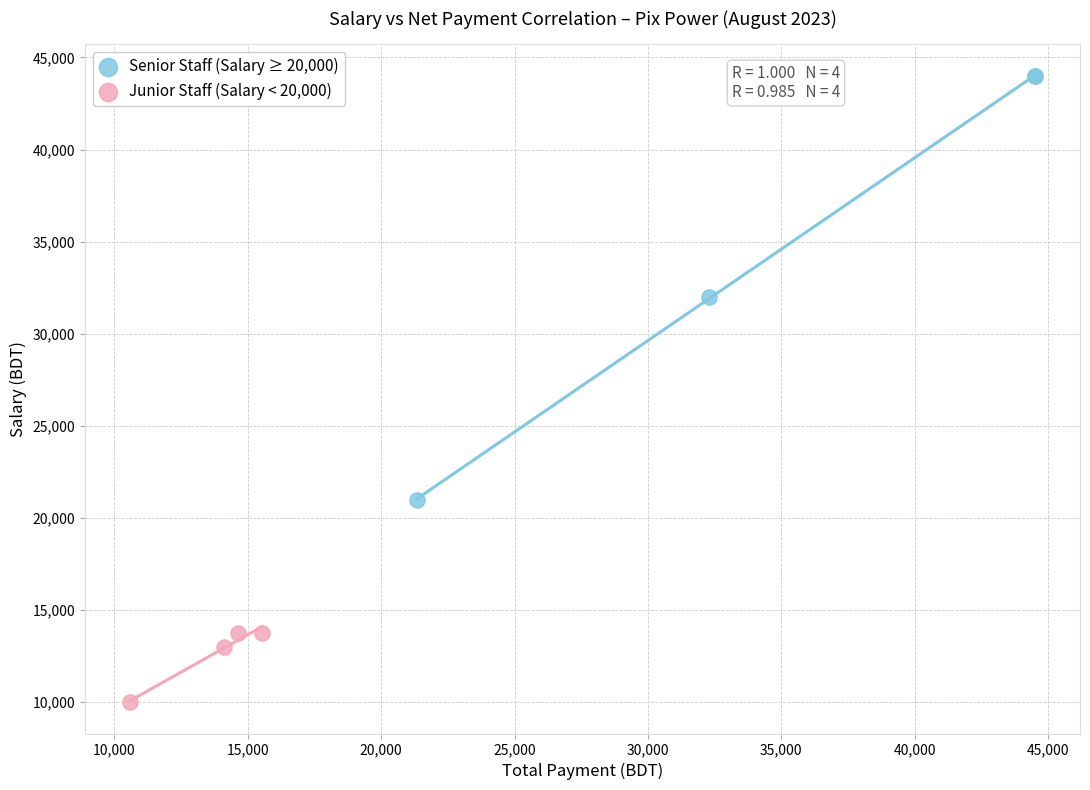

Which series contains the lowest Y value?

Junior Staff (Salary < 20,000)